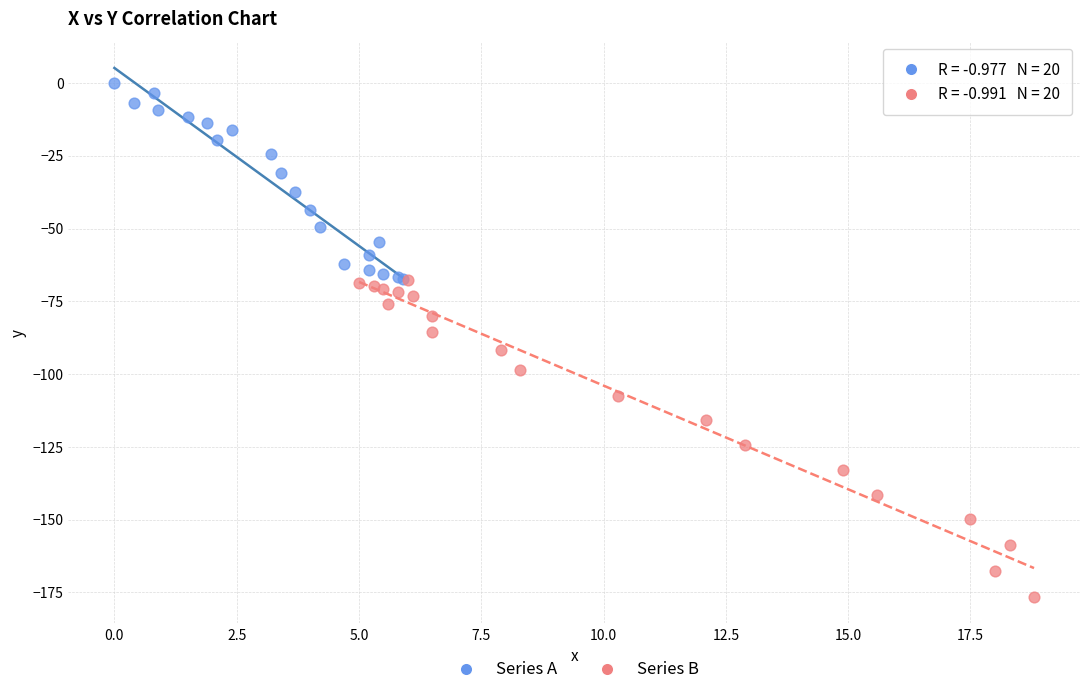

Which series contains the highest Y value?

Series A